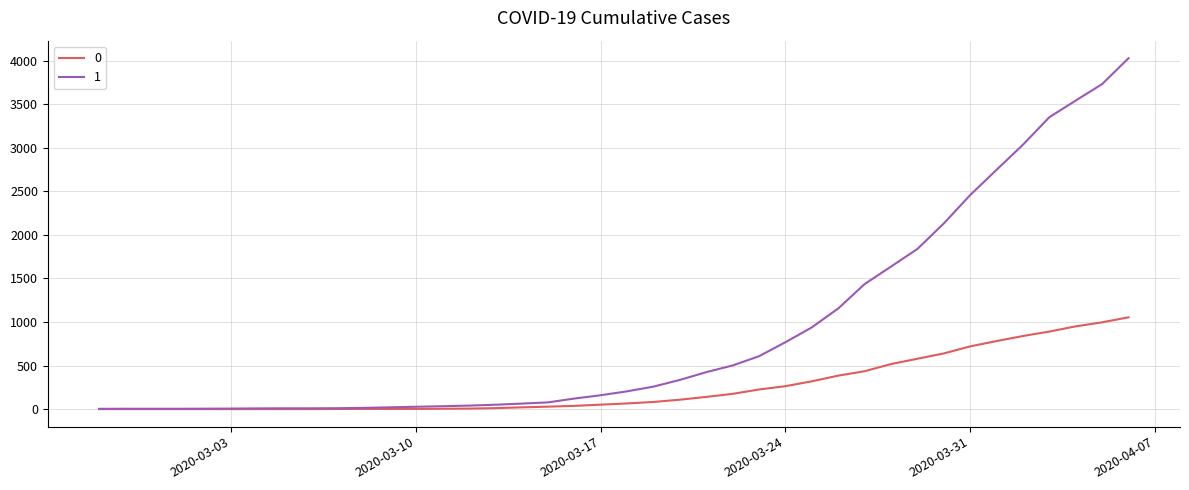

List the series in order of their peak value, lowest first.

0, 1